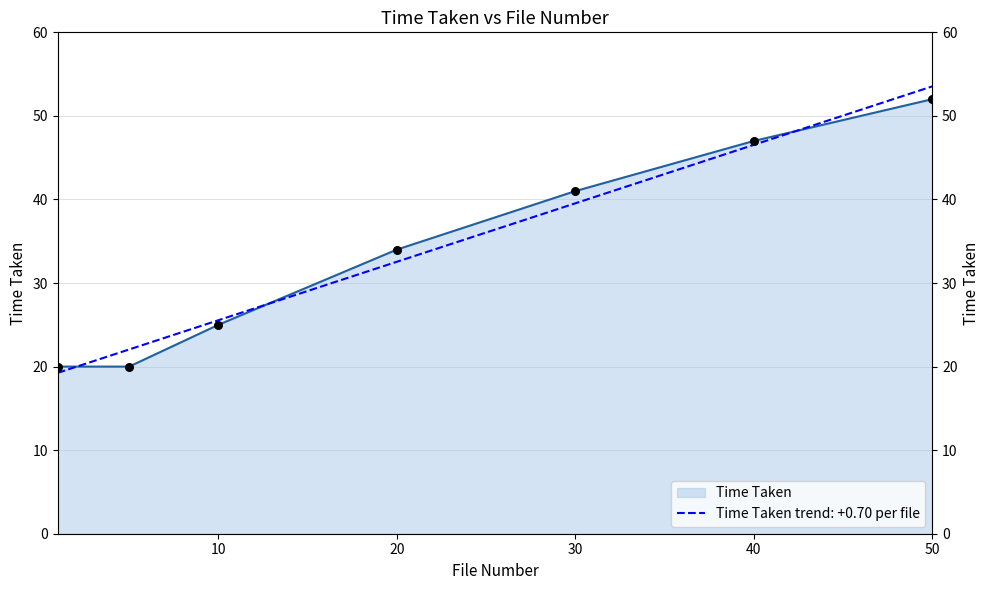

Which has a higher value, 20 or 40?

40